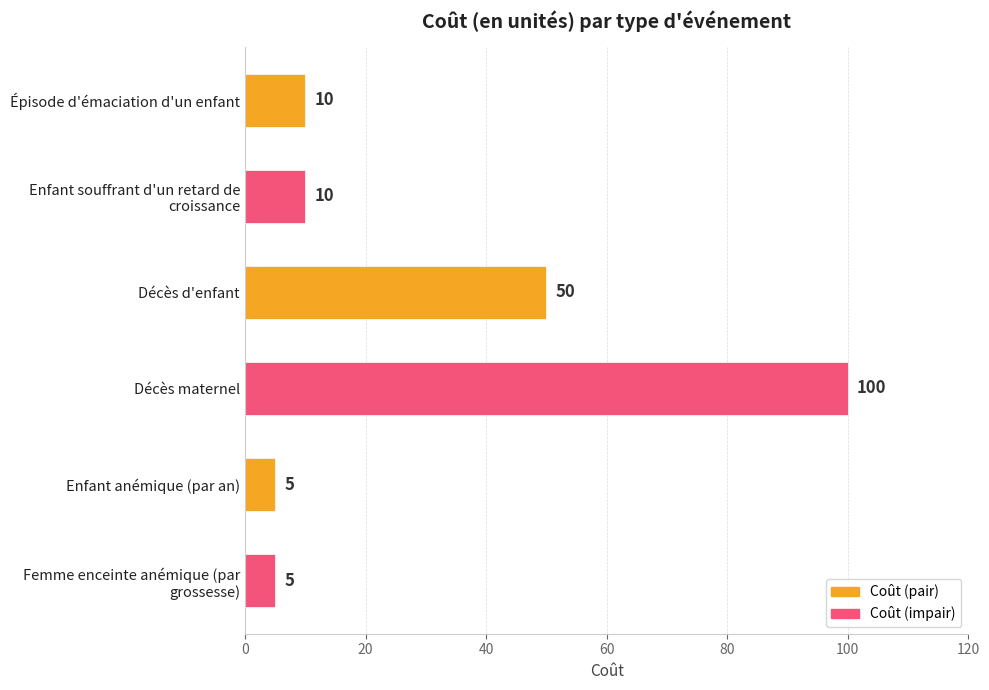

What is the change in value from Enfant anémique (par an) to Épisode d'émaciation d'un enfant?

+5